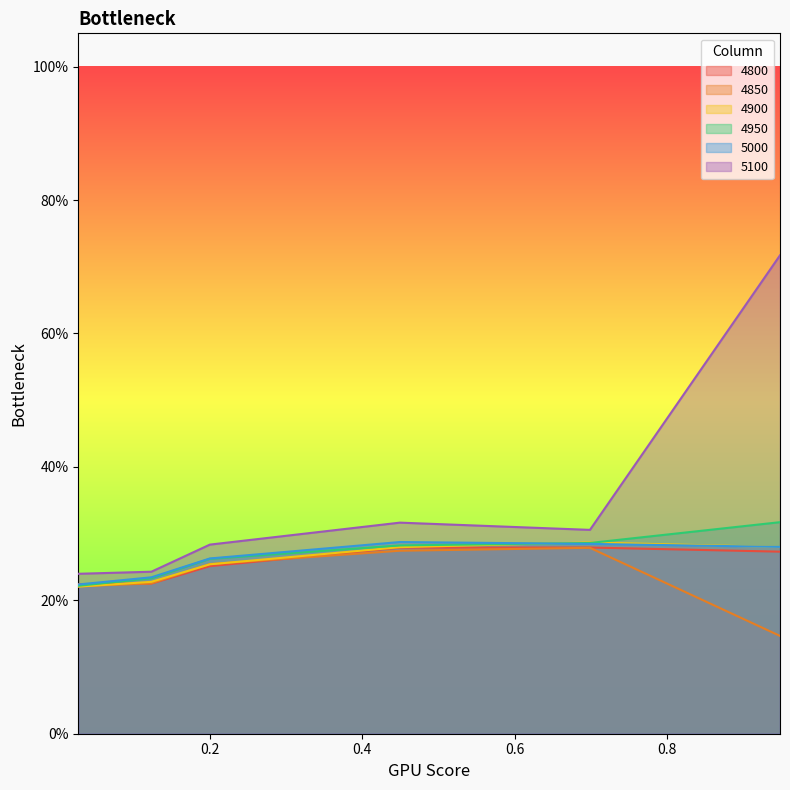

At how many categories does at least one series exceed 0?

6